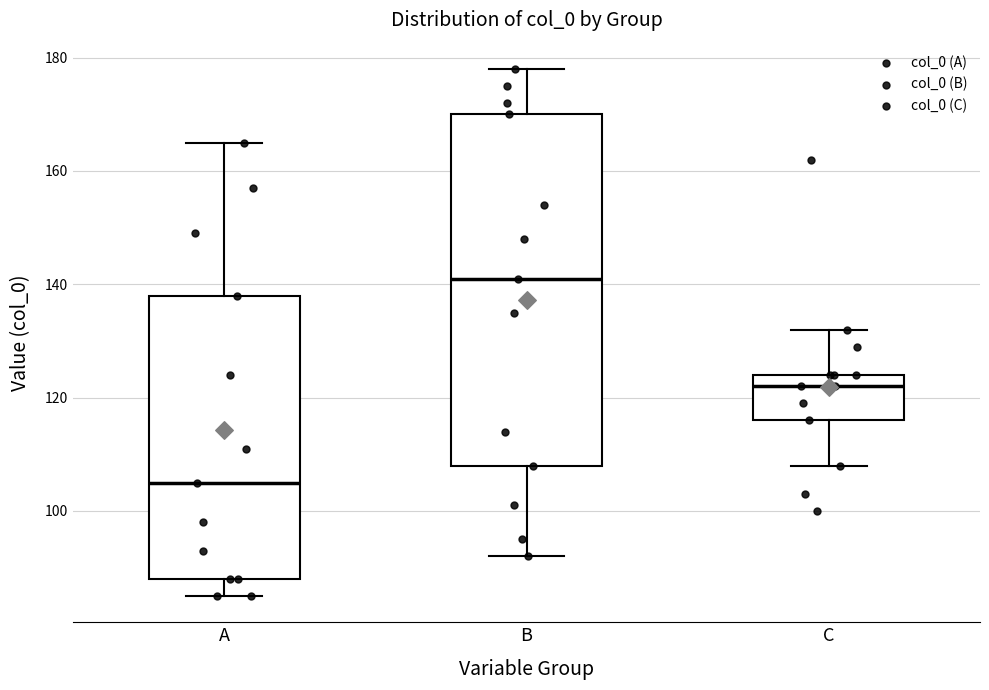

Reading left to right, transcribe this box plot: for each box, give where its median line is, the range the box spans, and where its two whiskers end, as read against the y-axis. The values are not printed on the chart, so give them approximately, as read against the axis.

A: median 106, box 88 to 138, whiskers 86 to 166
B: median 142, box 108 to 170, whiskers 92 to 178
C: median 122, box 116 to 124, whiskers 108 to 132